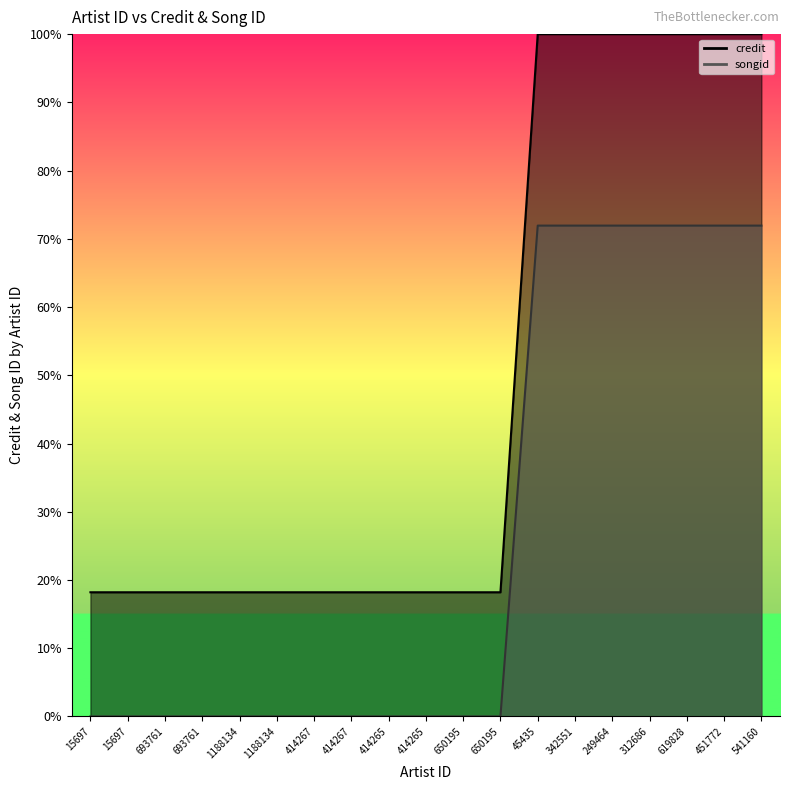

What is the difference between the maximum and second lowest values in the songid series?

0.8